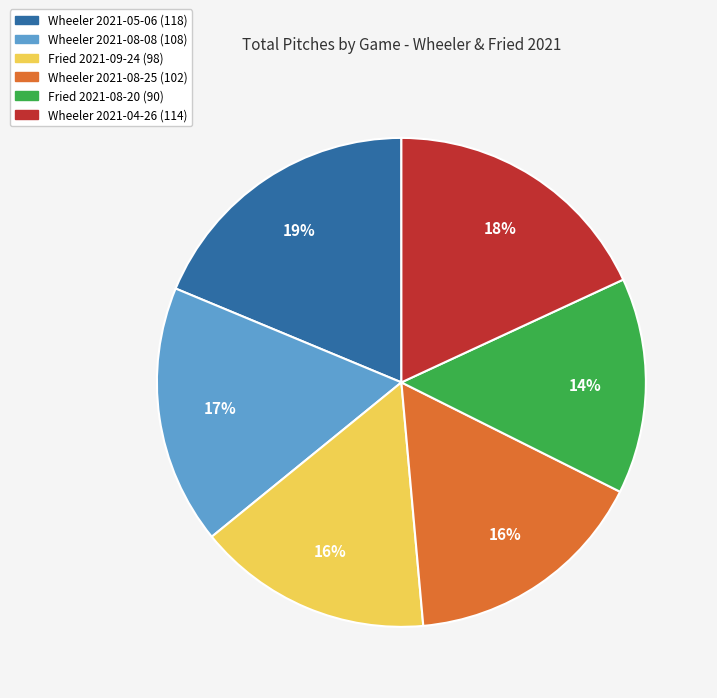

Which has a higher value, Wheeler 2021-08-08 (108) or Fried 2021-08-20 (90)?

Wheeler 2021-08-08 (108)